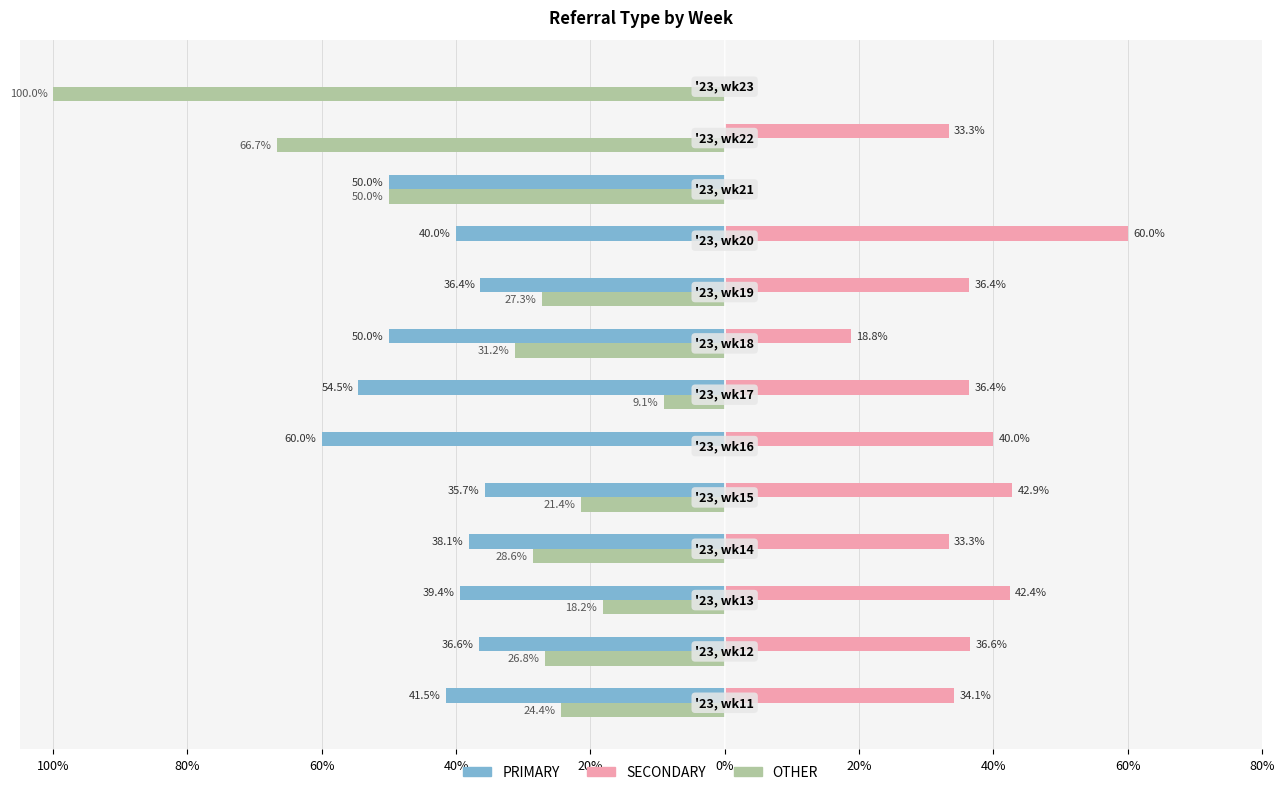

What are all the series names shown in the legend?

PRIMARY, SECONDARY, OTHER